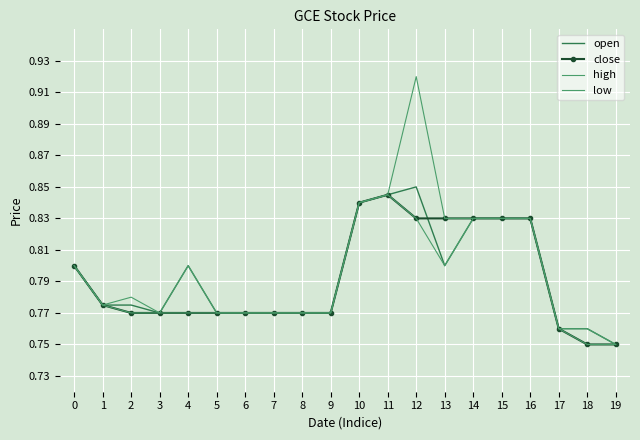

True or false: open and low intersect in this chart.

False